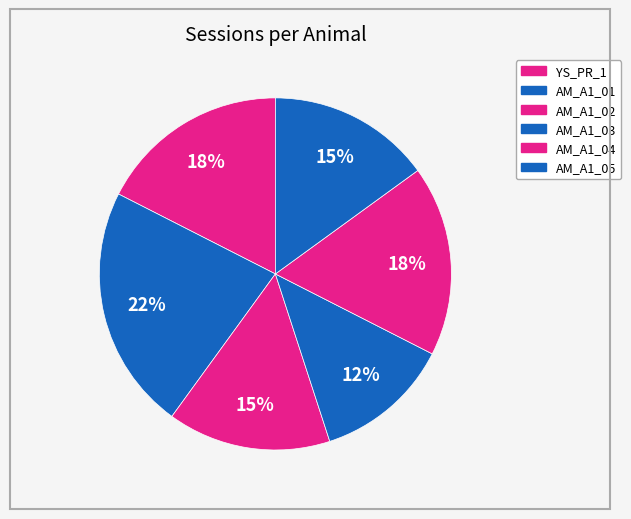

Which category has the biggest portion of the pie?

AM_A1_05